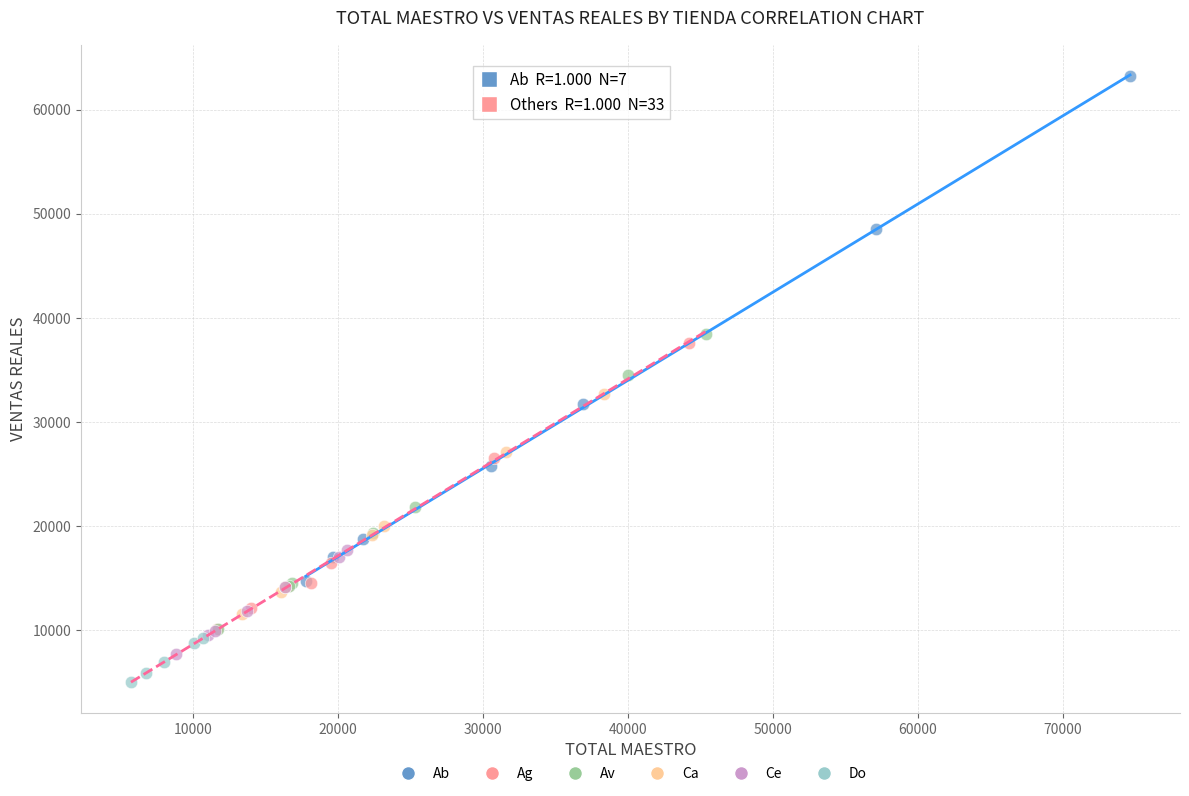

Which series has the largest Y range (max minus min)?

Ab